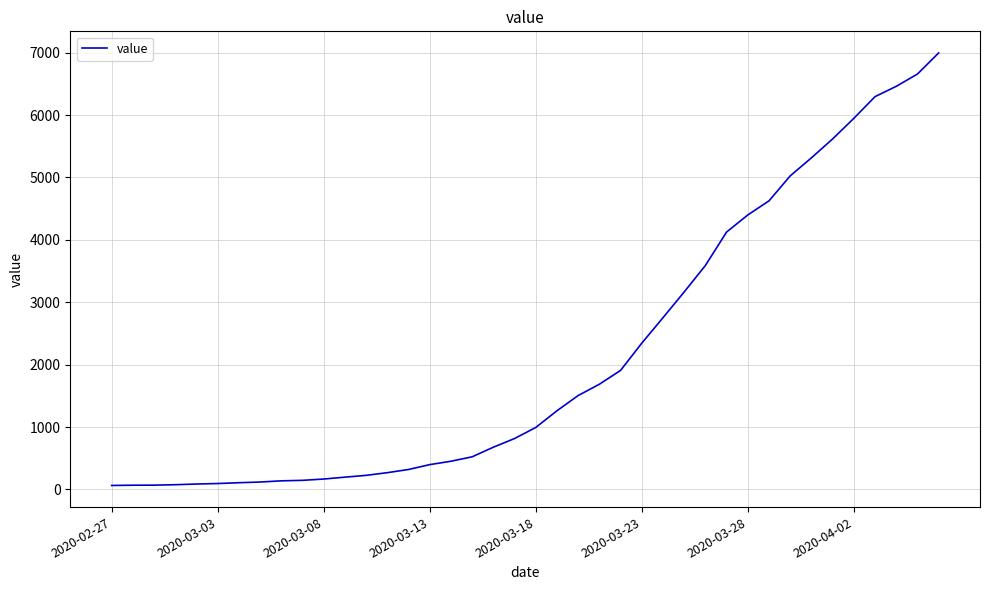

How many lines are shown in the chart?

1